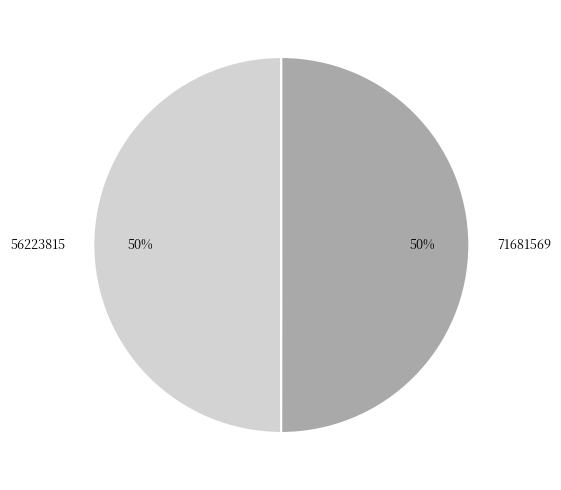

To the nearest percent, what percentage of the pie is 71681569?

50%